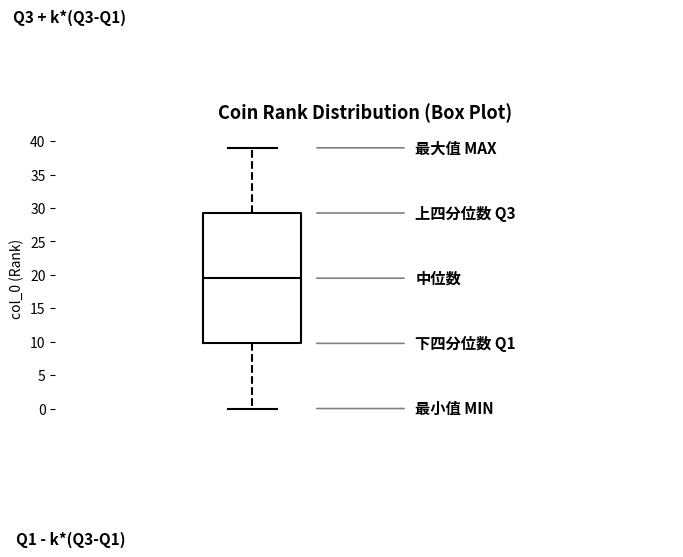

Transcribe this box plot: give where the median line is, the range the box spans, and where the two whiskers end, as read against the y-axis. The values are not printed on the chart, so give them approximately, as read against the axis.

median 19.5, box 10.0 to 29.5, whiskers 0.0 to 39.0